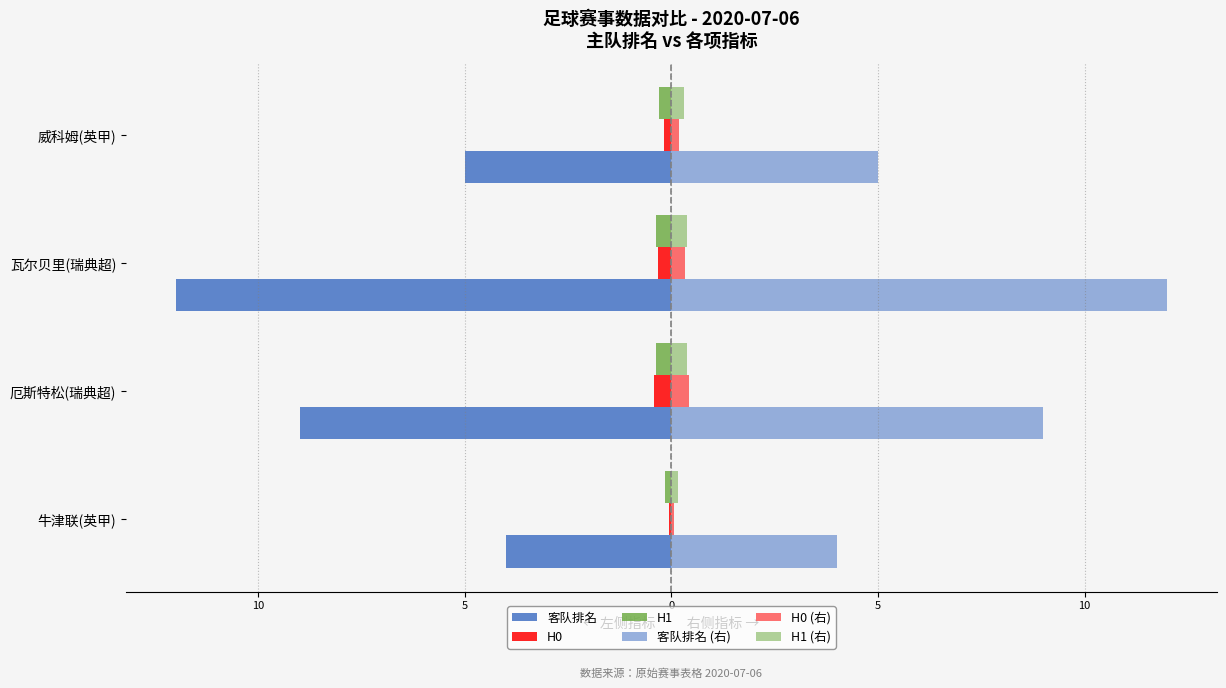

Are the bars horizontal?

Yes